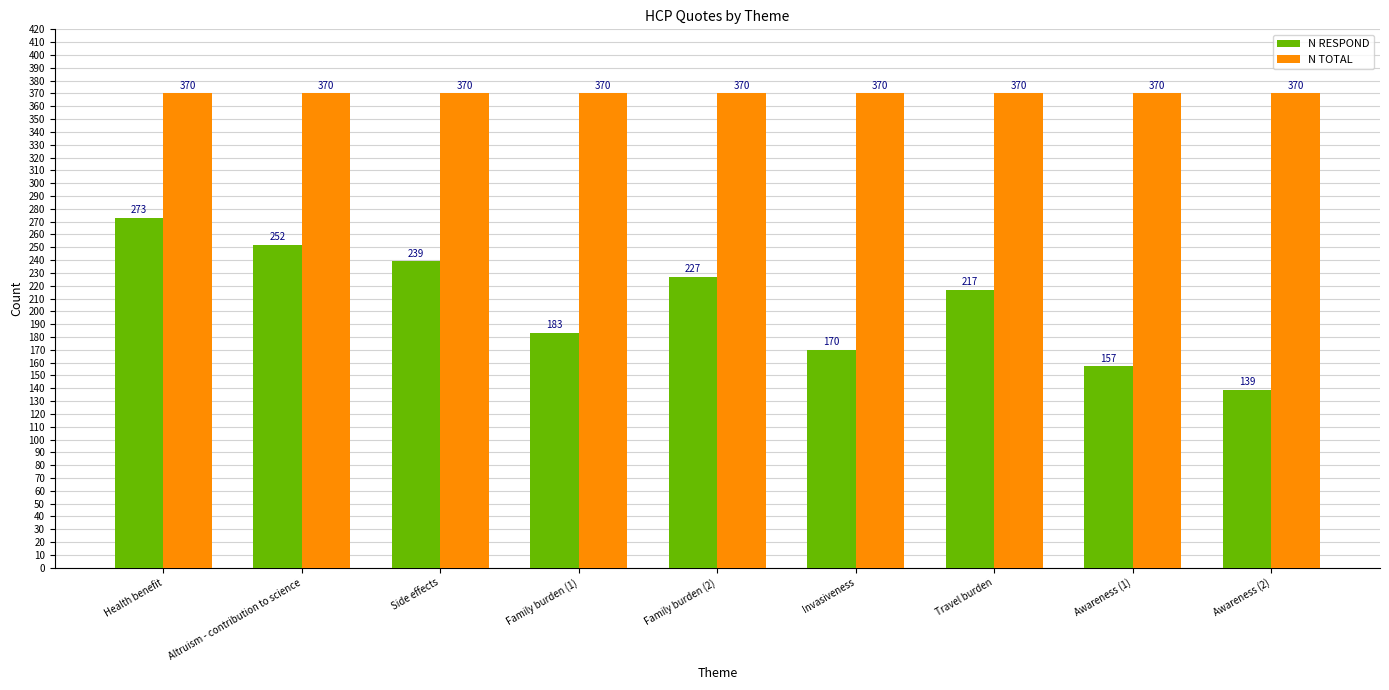

What is the greatest value displayed?

370